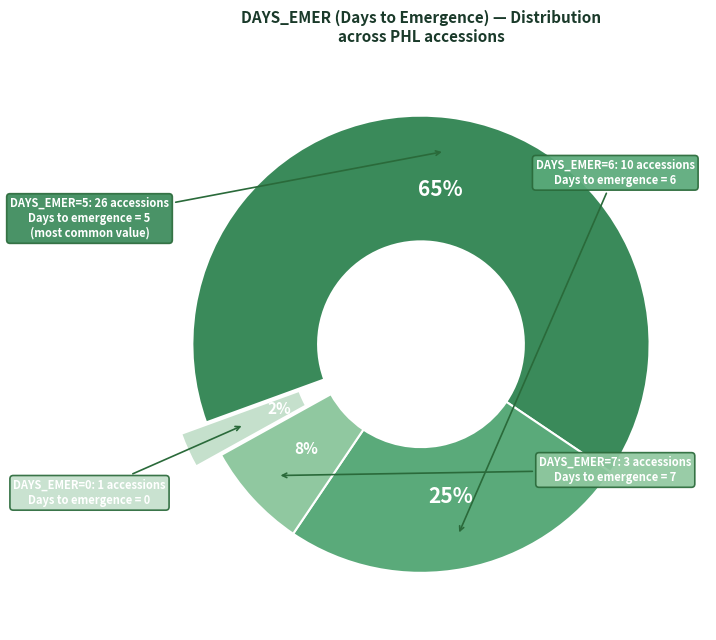

Is there a majority slice in this chart?

Yes